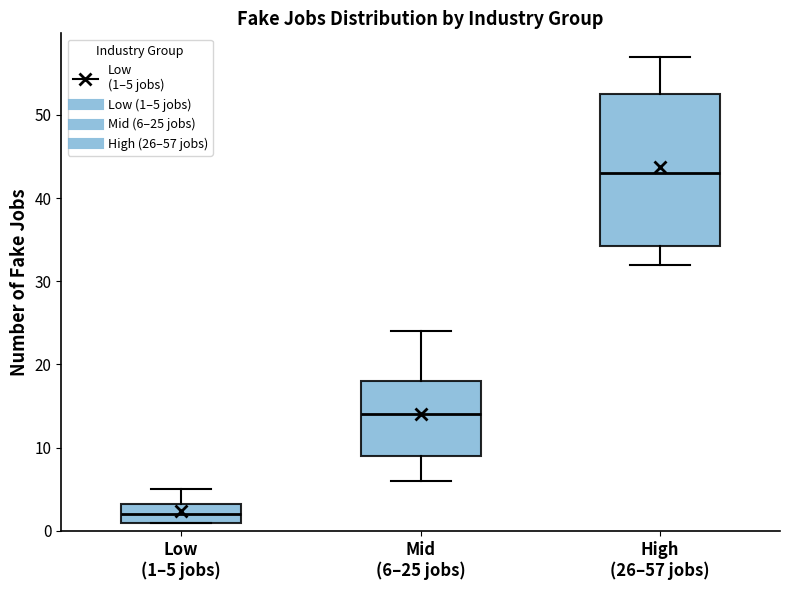

Which box has the highest median line?

High (26–57 jobs)